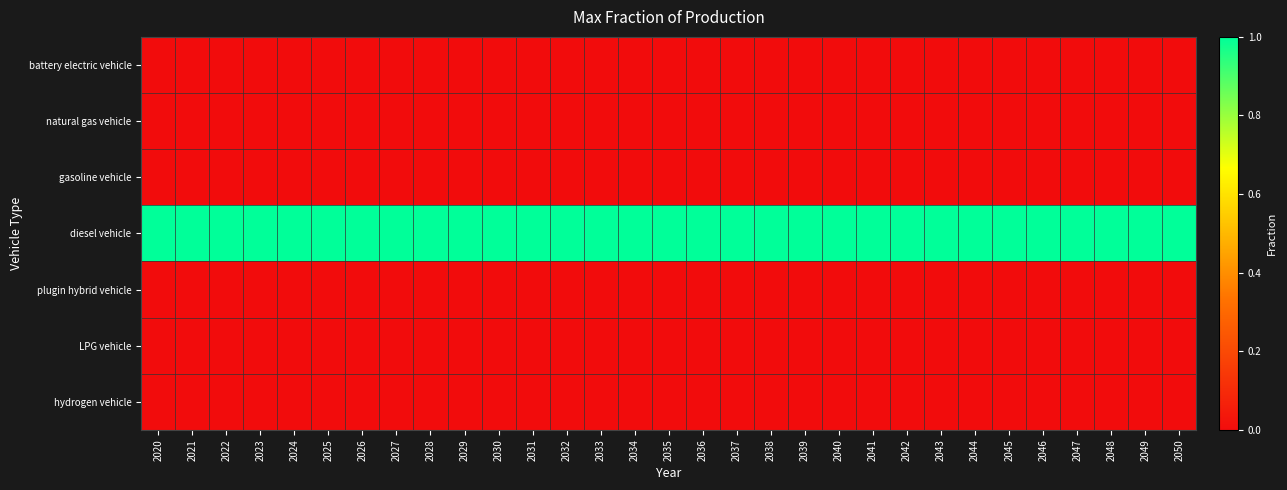

List the series in order of their peak value, lowest first.

battery electric vehicle, natural gas vehicle, gasoline vehicle, plugin hybrid vehicle, LPG vehicle, hydrogen vehicle, diesel vehicle